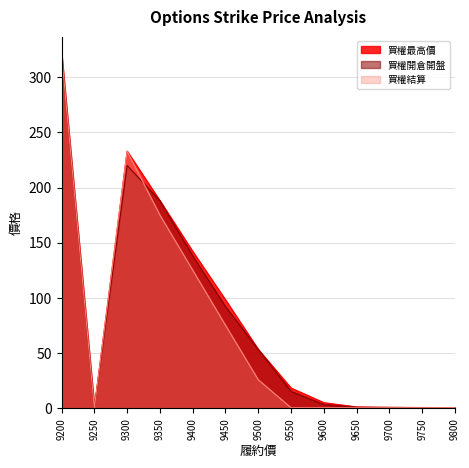

What is the maximum value for 買權結算?

321.0